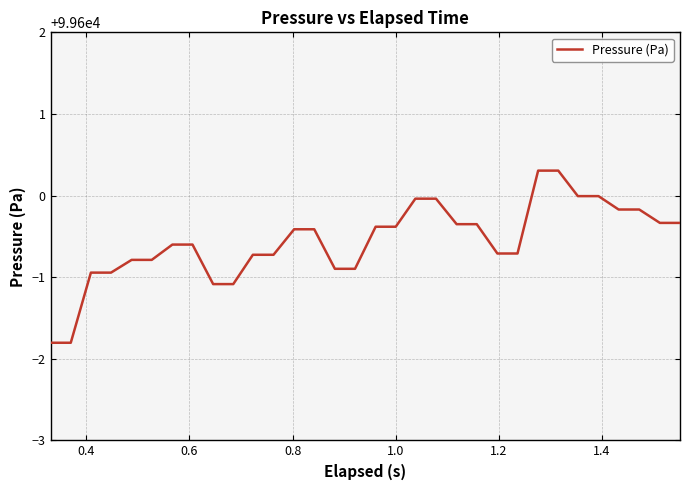

Is this an area chart (filled region under the line)?

No